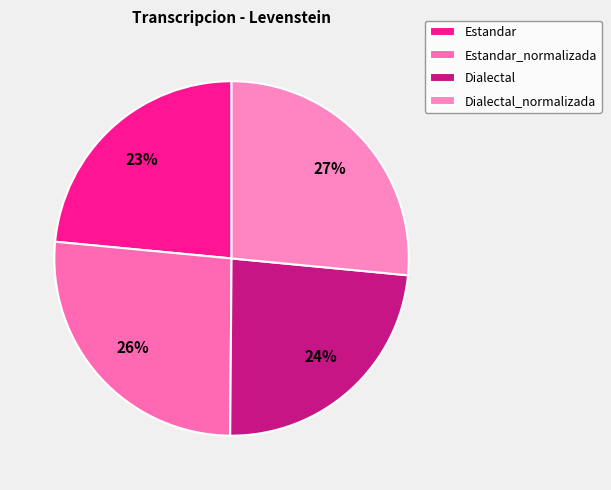

Is there any slice that represents more than half of the pie?

No